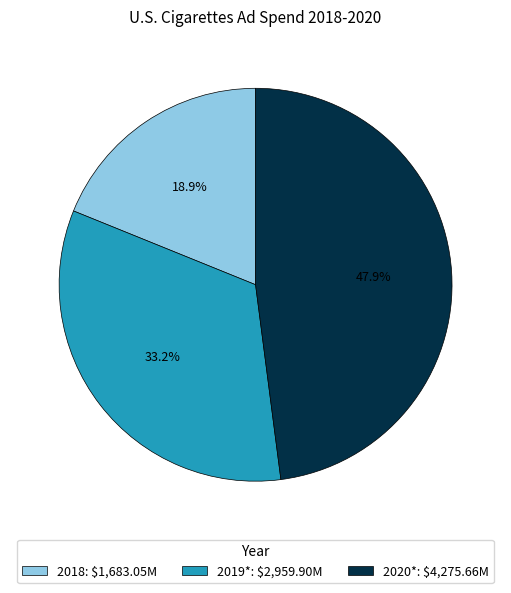

Which slice is the smallest?

2018